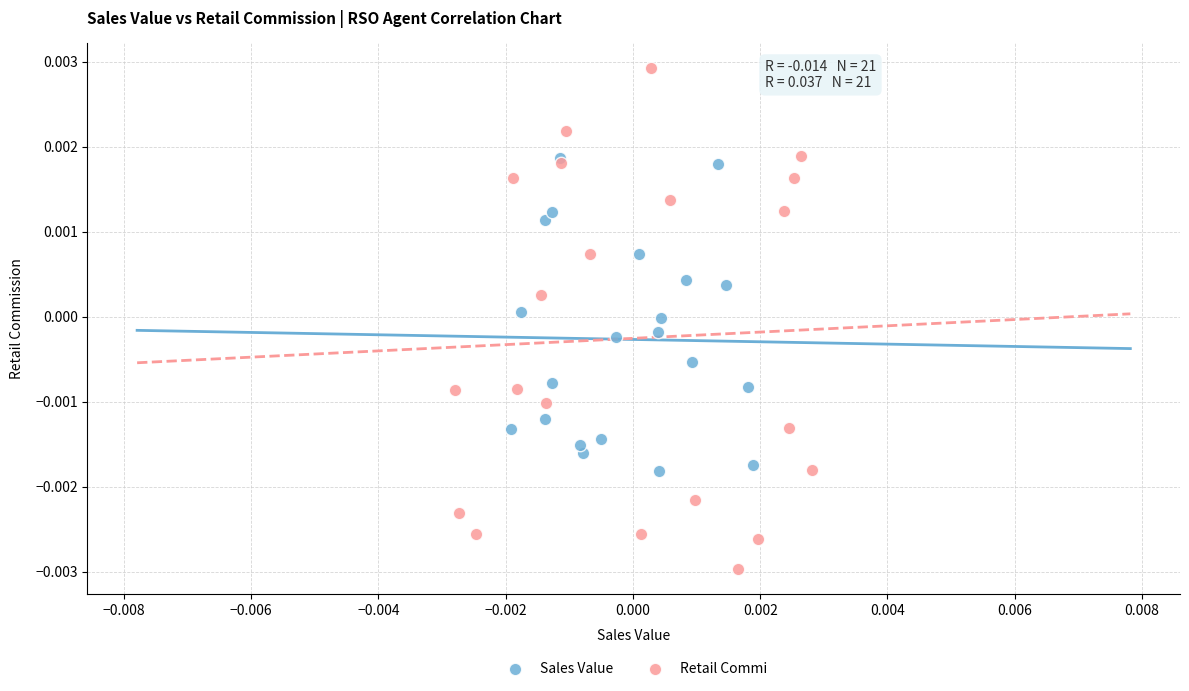

Which series reaches the maximum Y coordinate?

Retail Commi